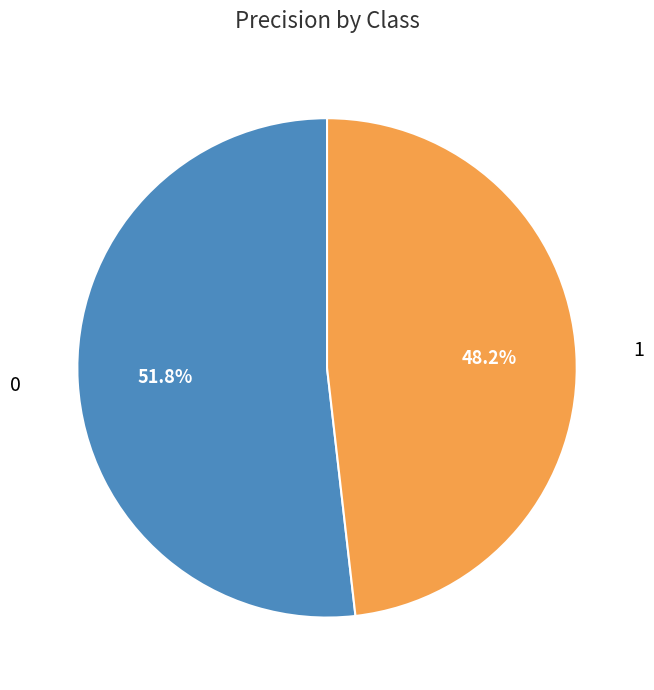

Does any single category account for the majority?

Yes